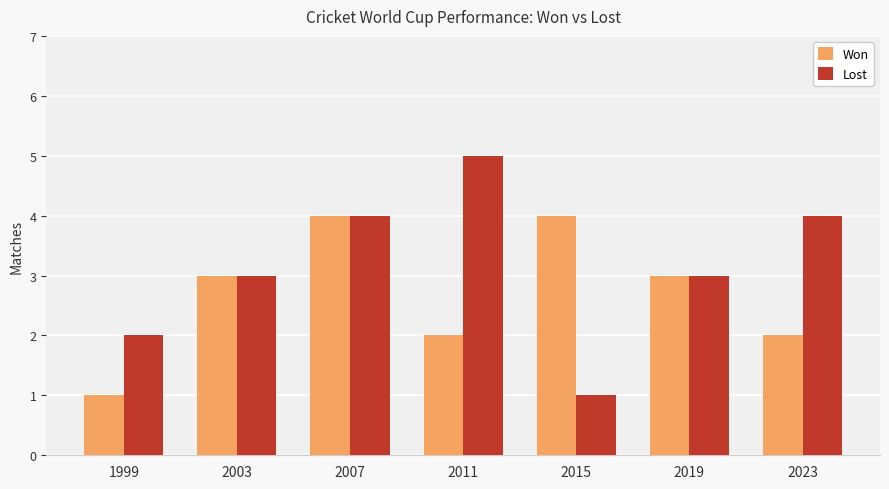

Which series changed the most between 2015 and 2019?

Lost